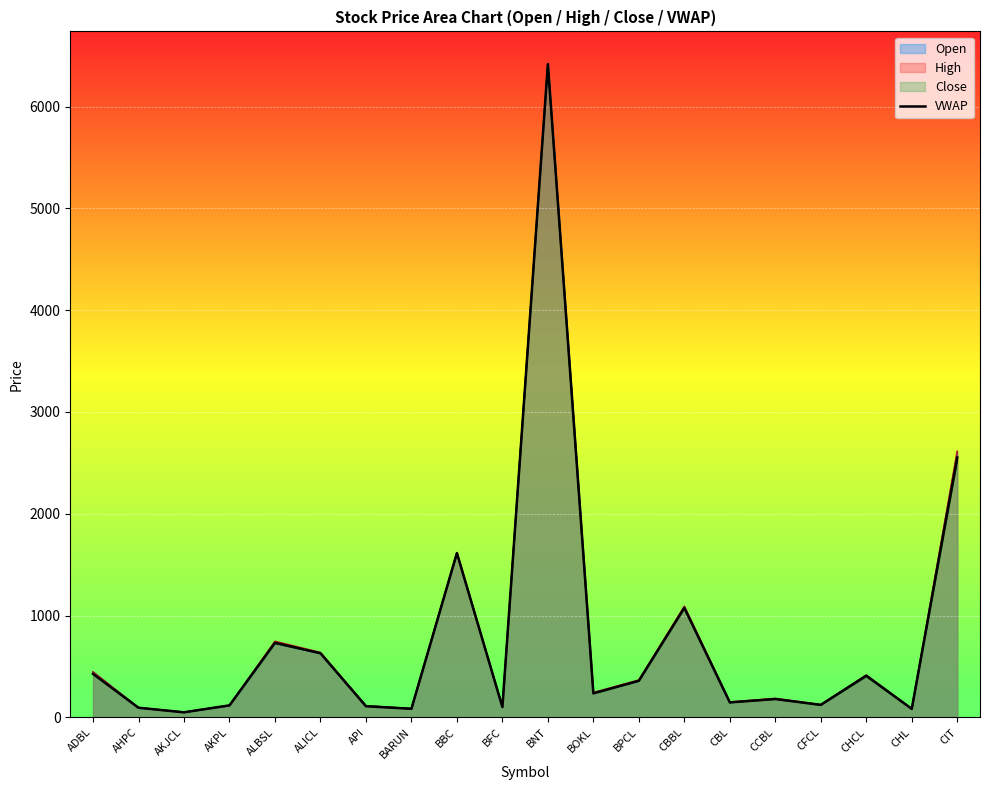

Which label corresponds to the largest value in the chart?

BNT